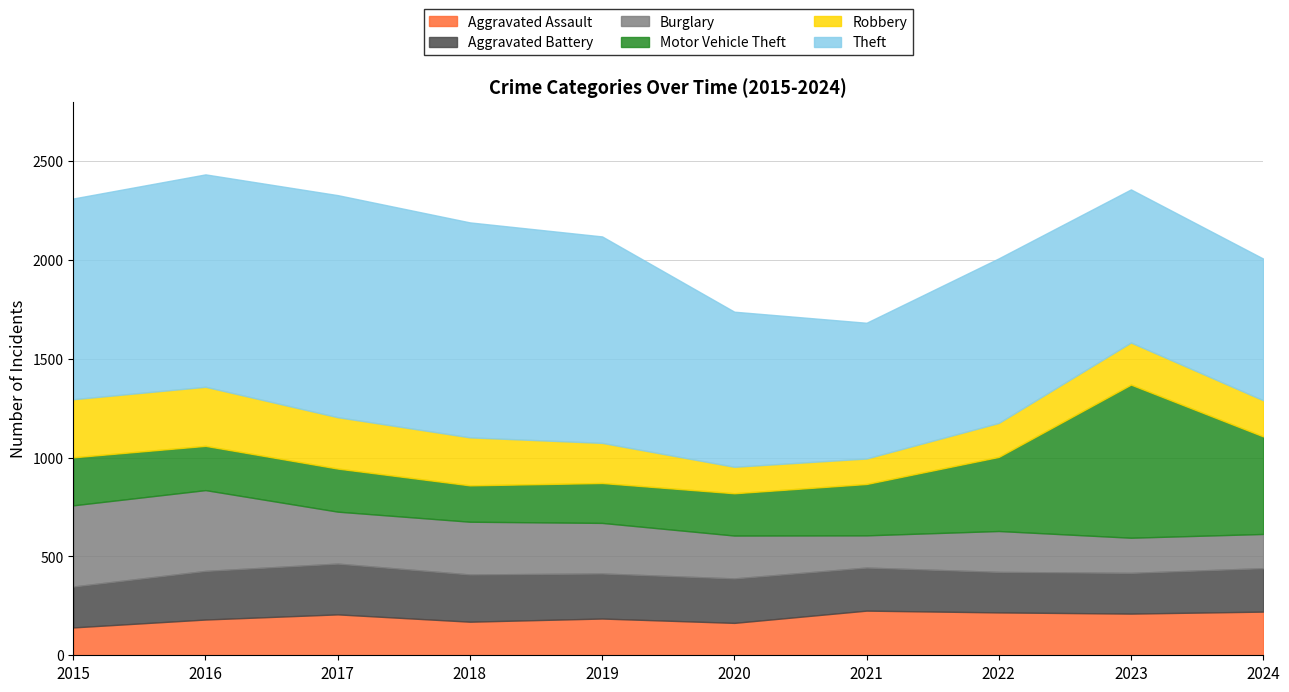

Where is the first local minimum for Aggravated Assault?

2018